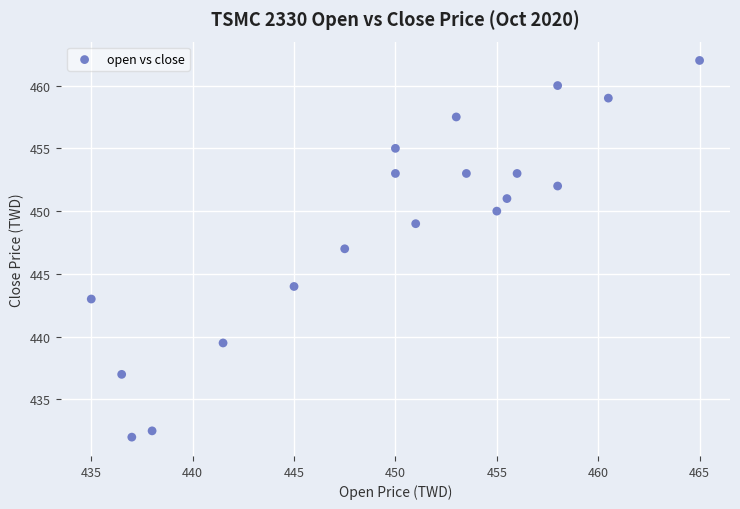

What is the range of X values (max minus min)?

30.0